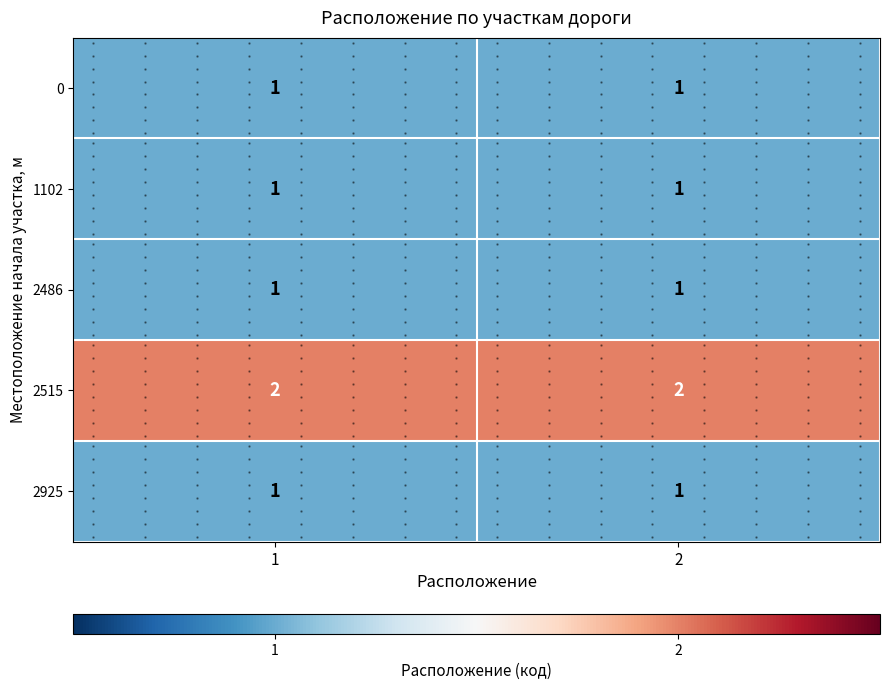

The value of 2515 at 2 is 2. True or false?

True